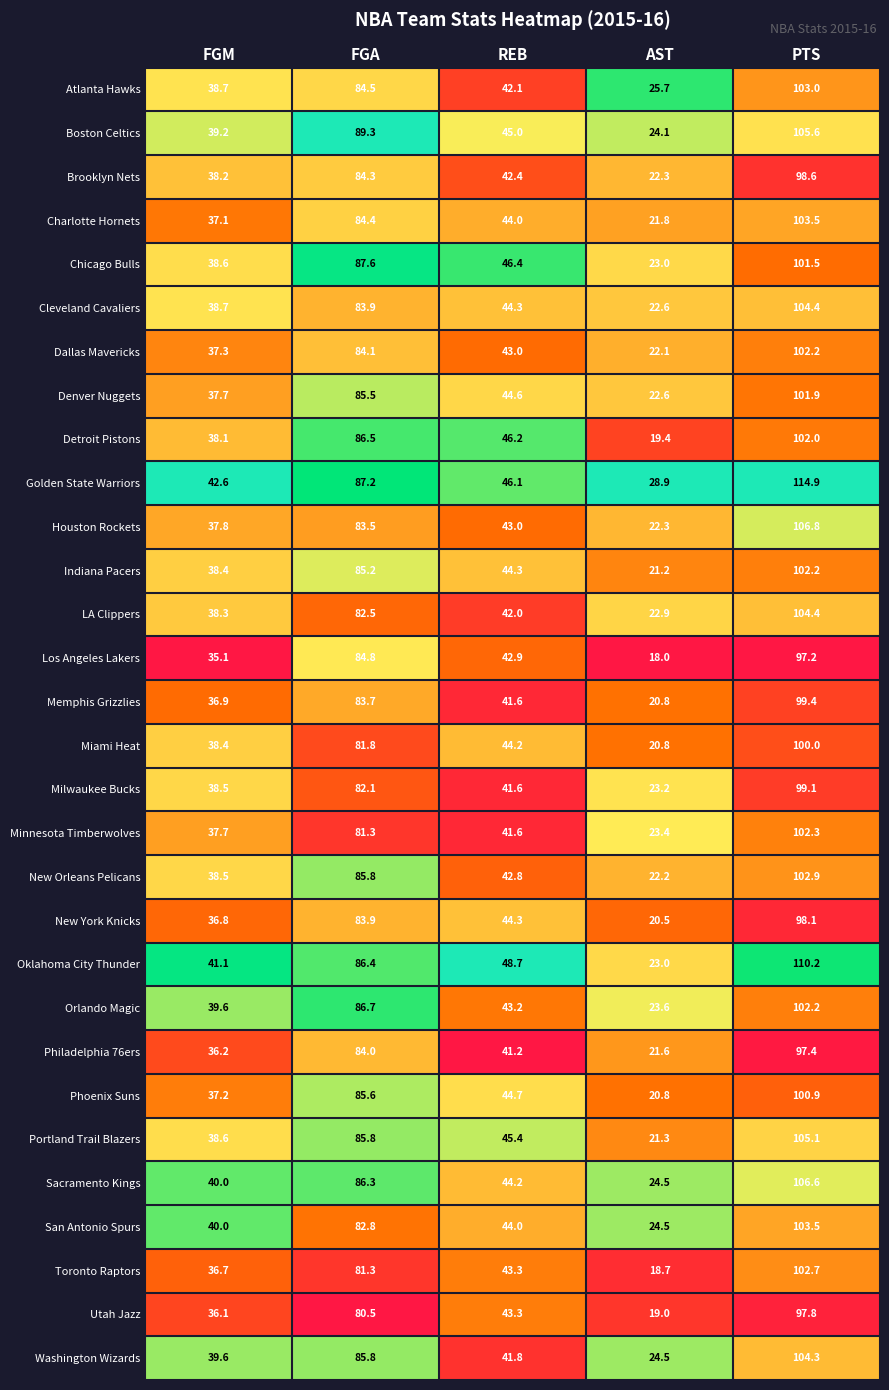

What is the greatest value displayed?

114.9